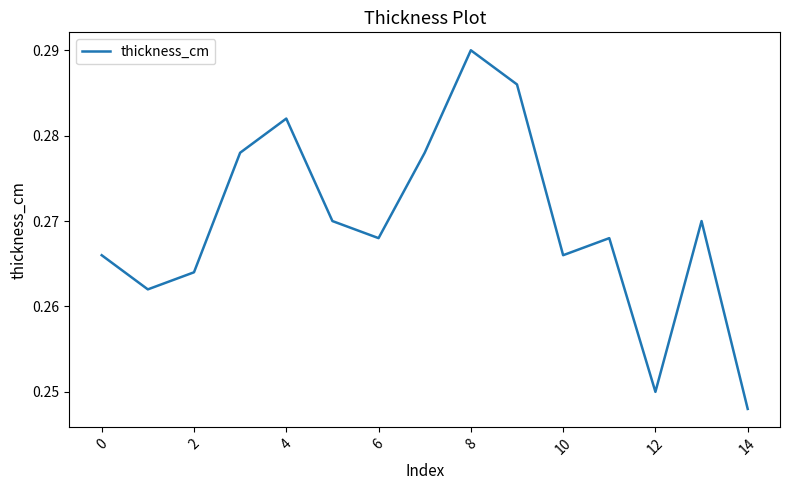

How many lines are shown in the chart?

1